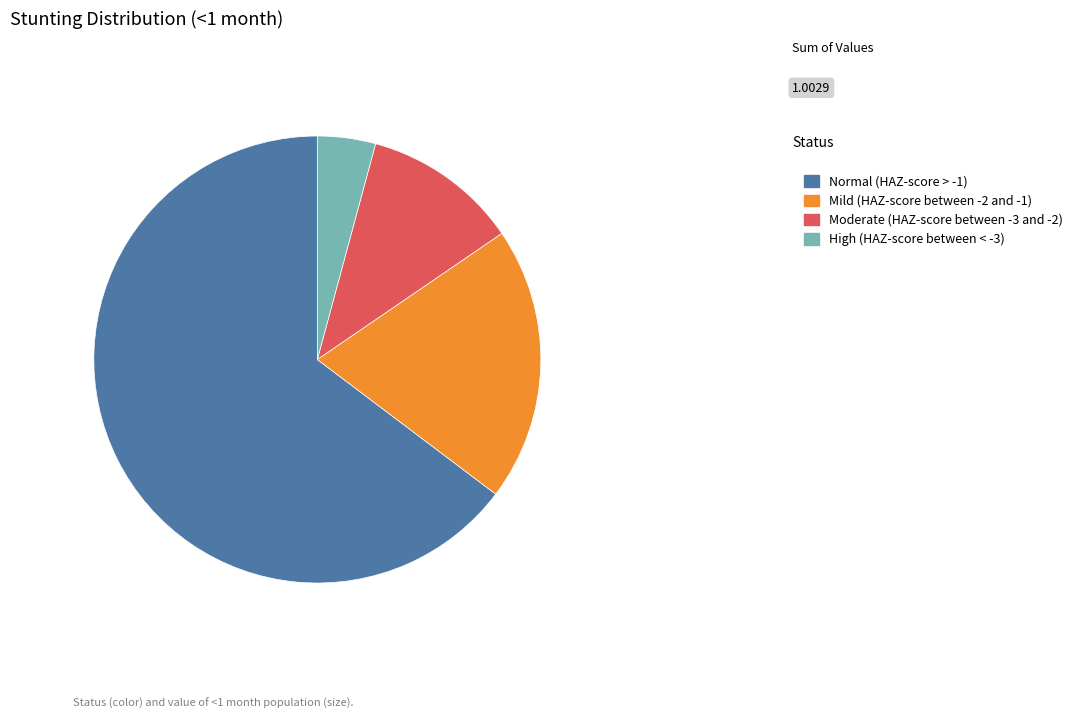

Combined, do Moderate (HAZ-score between -3 and -2) and High (HAZ-score between < -3) account for over 50%?

No